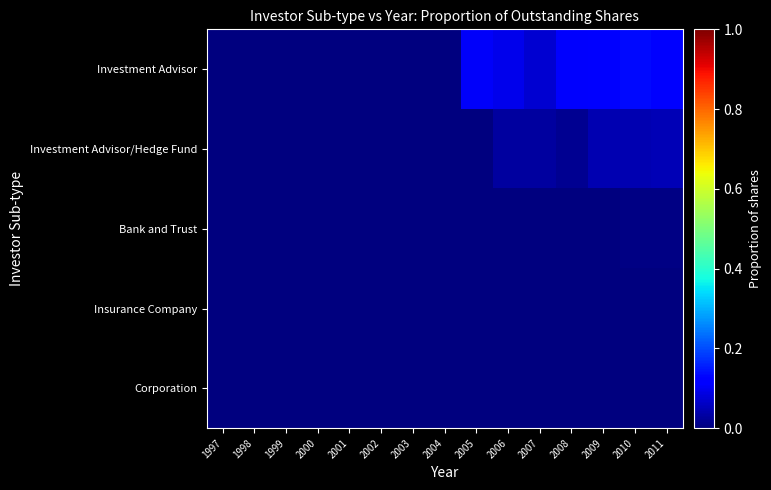

At which category does the chart reach its minimum across all series?

1997